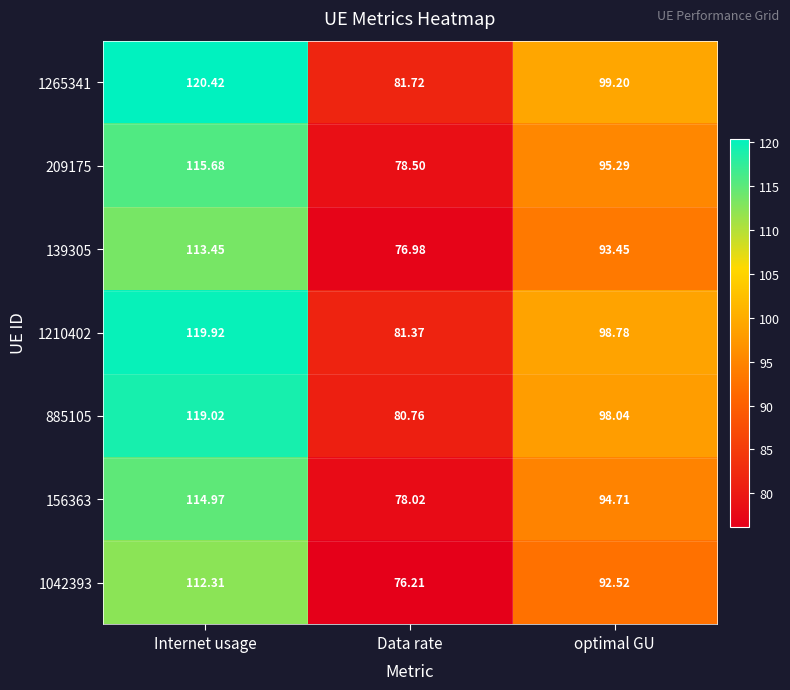

At which category is the sum across all series the highest?

Internet usage